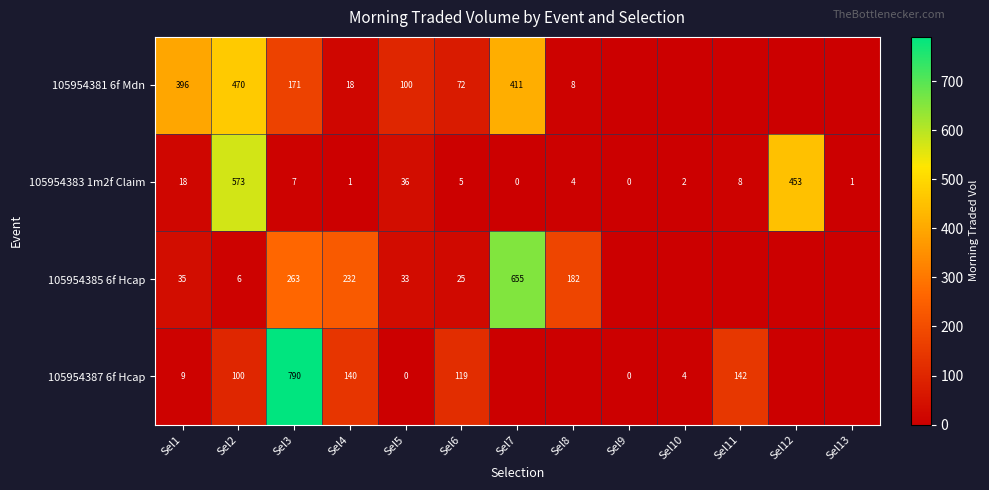

What is the difference between the 105954383 1m2f Claim values at Sel13 and Sel2?

572